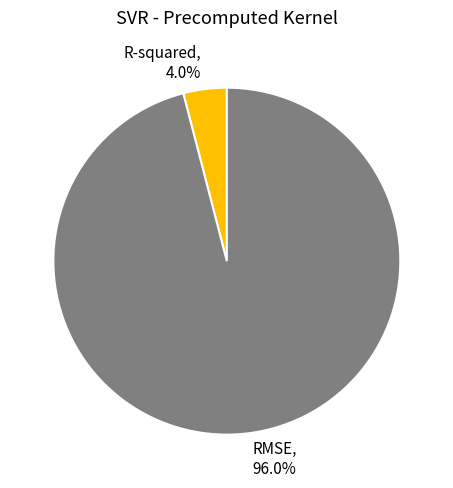

Count the number of slices in the pie.

2